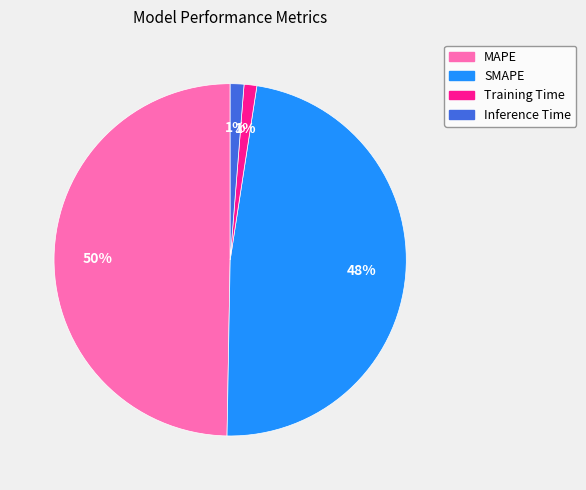

To the nearest percent, what percentage of the pie is Inference Time?

1%